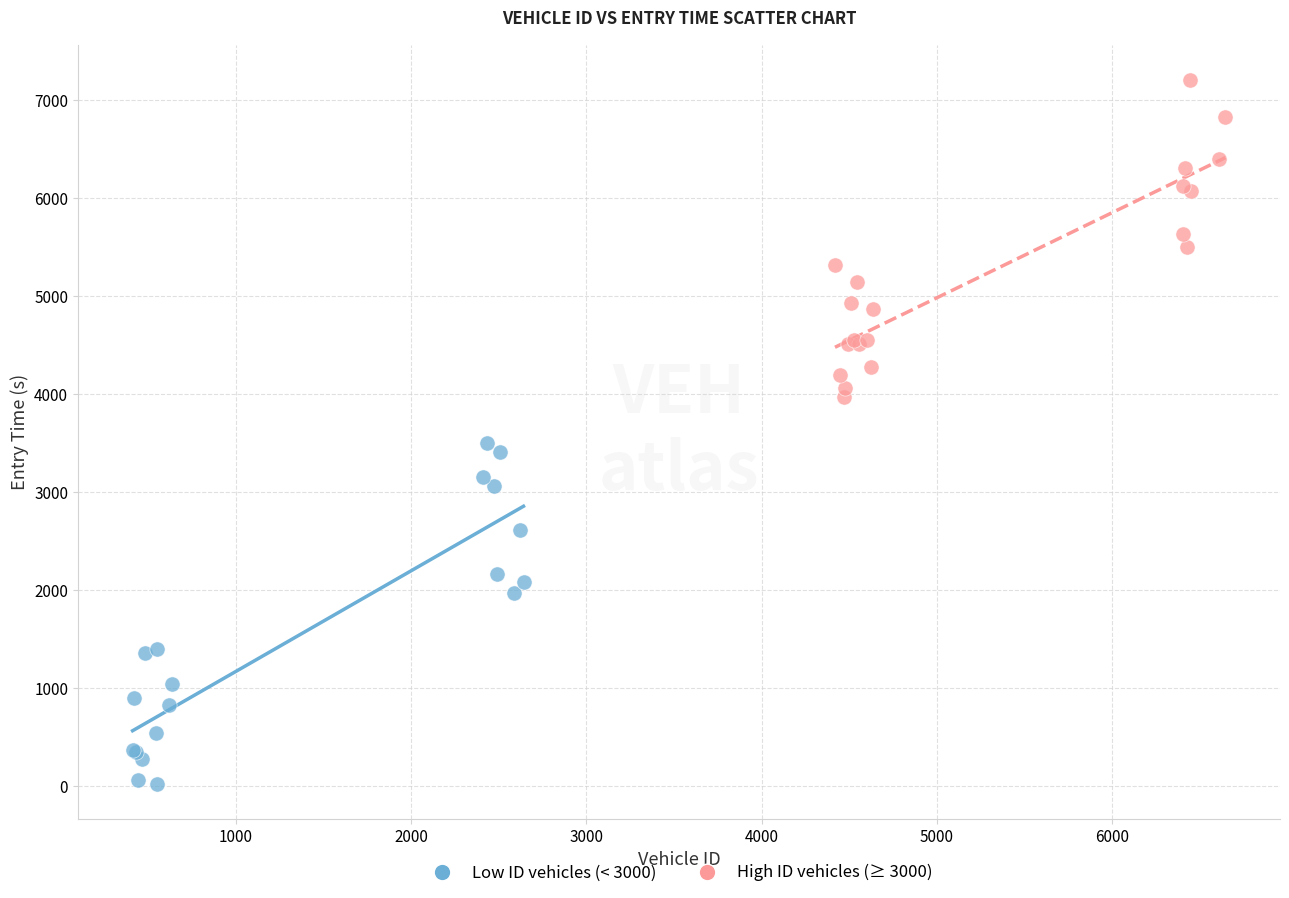

Which series has the largest Y range (max minus min)?

Low ID vehicles (< 3000)